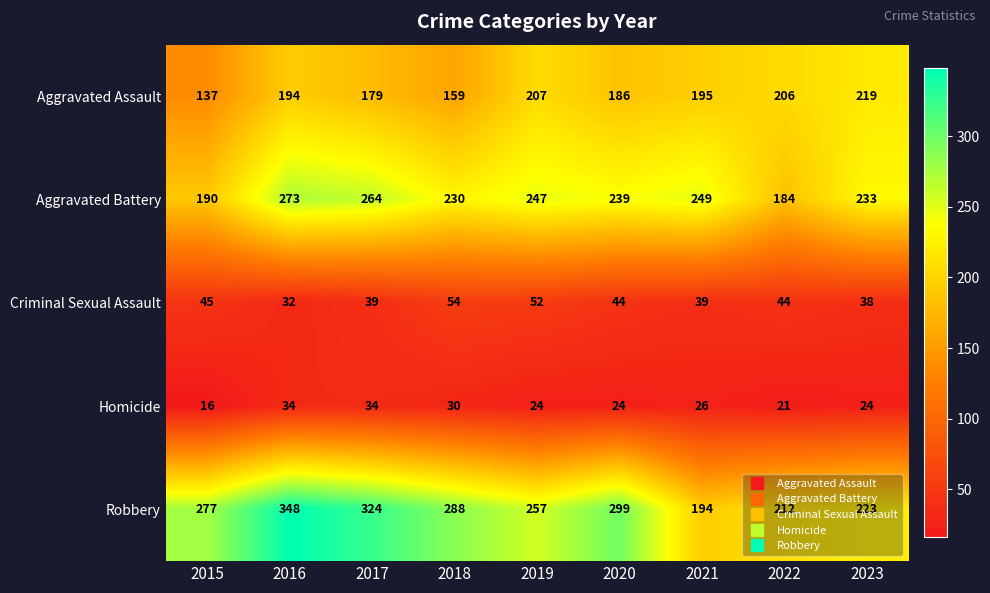

What is the difference between the second highest and minimum values in the Aggravated Assault series?

70